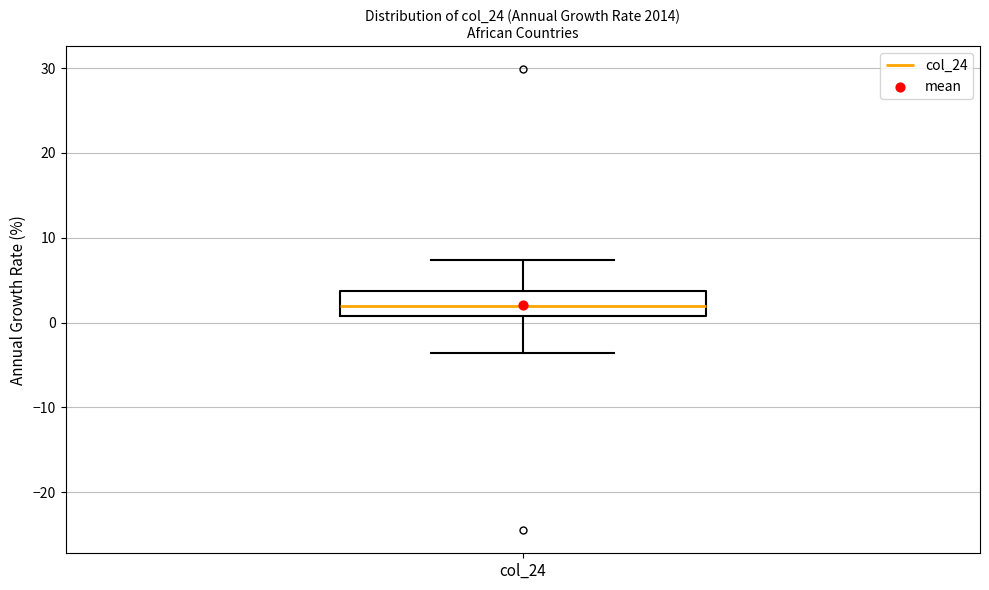

Read this box plot against the y-axis: the position of the median line, the range covered by the box, and the ends of both whiskers. The values are not printed on the chart, so give them approximately, as read against the axis.

median 2, box 1 to 4, whiskers -4 to 7